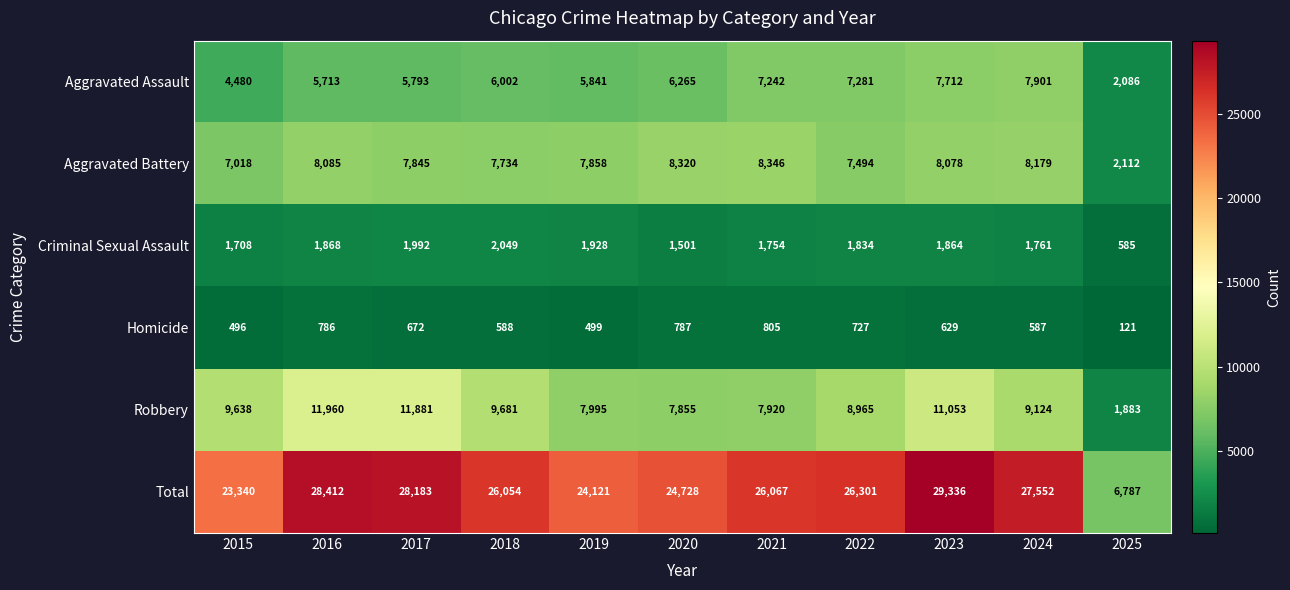

Rank the series at 2015 from lowest to highest value.

Homicide, Criminal Sexual Assault, Aggravated Assault, Aggravated Battery, Robbery, Total